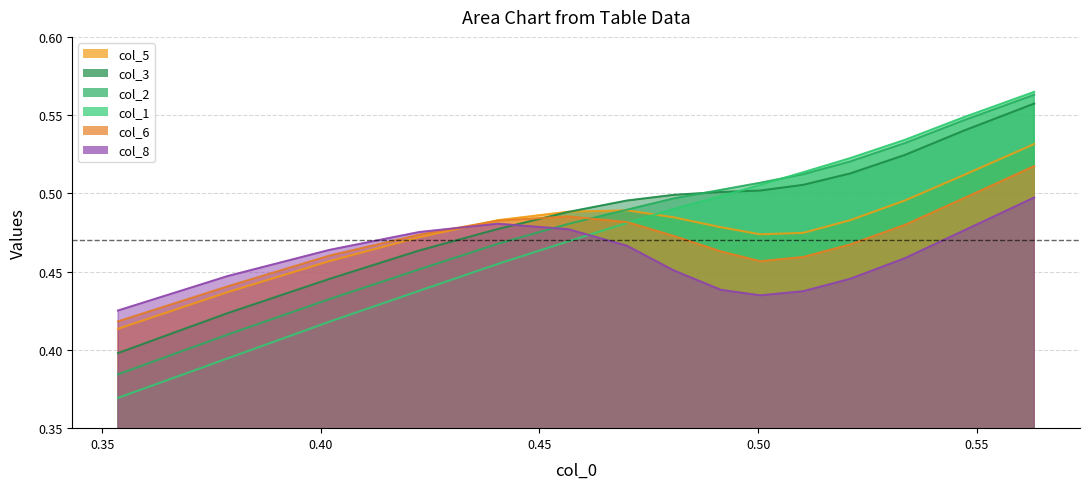

The value of col_1 at 0.60 is 0.6. True or false?

False